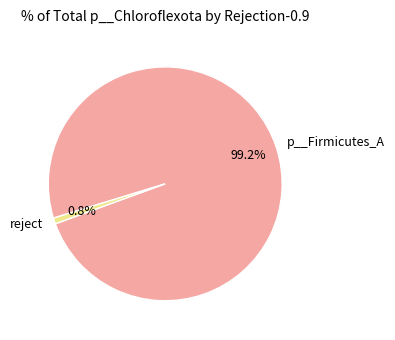

To the nearest percent, what percentage of the pie is p__Firmicutes_A?

99%